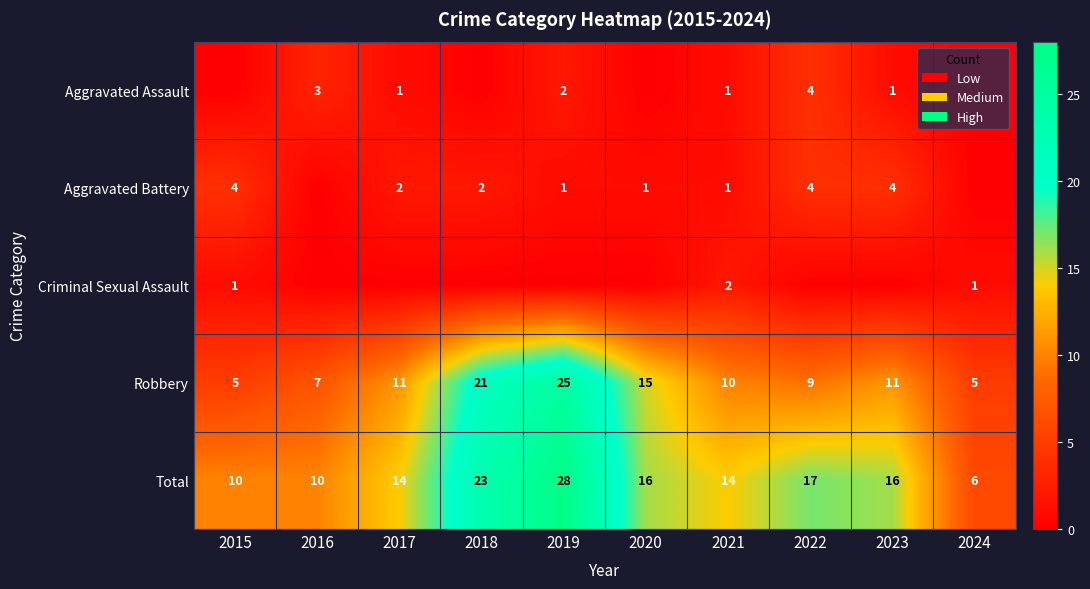

What value does the Total series have at 2016?

10